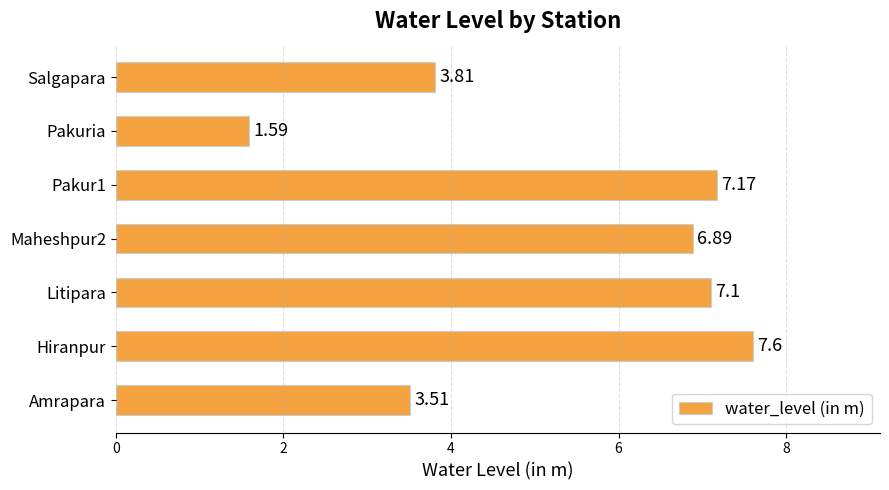

Which label corresponds to the smallest value in the chart?

Pakuria